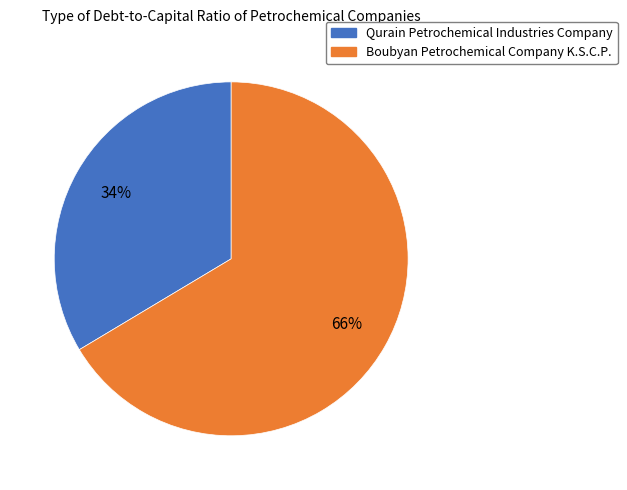

Combined, do Qurain Petrochemical Industries Company and Boubyan Petrochemical Company K.S.C.P. account for over 50%?

Yes